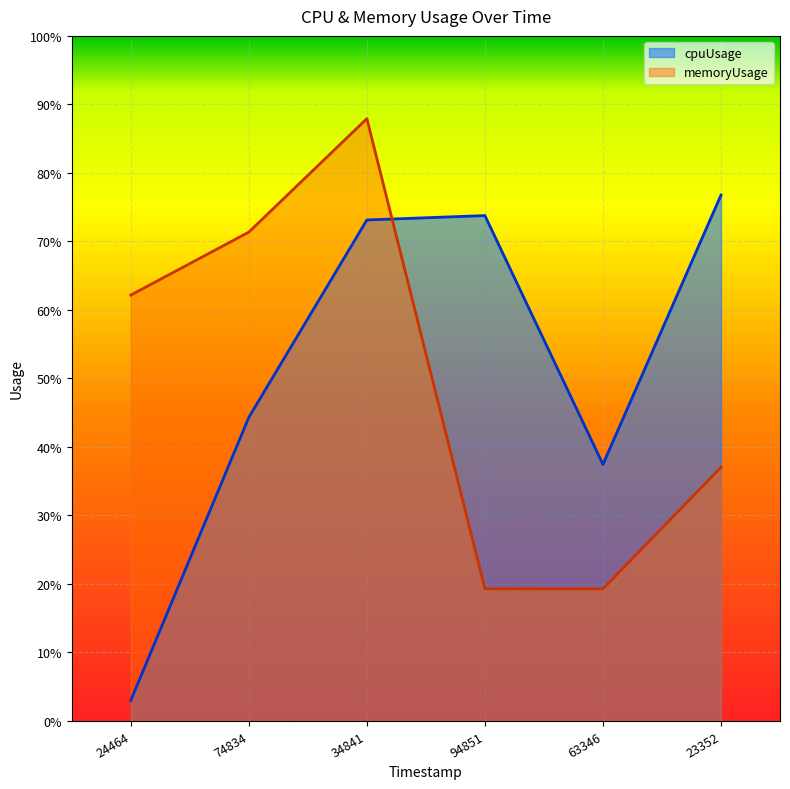

What is the average value of the memoryUsage series?

0.5